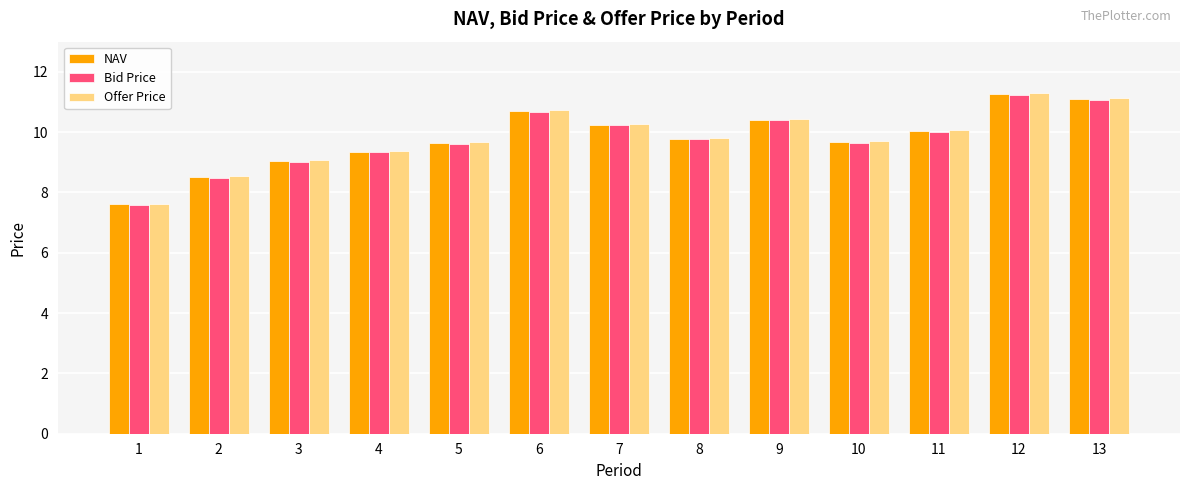

At how many categories does at least one series exceed 10?

6